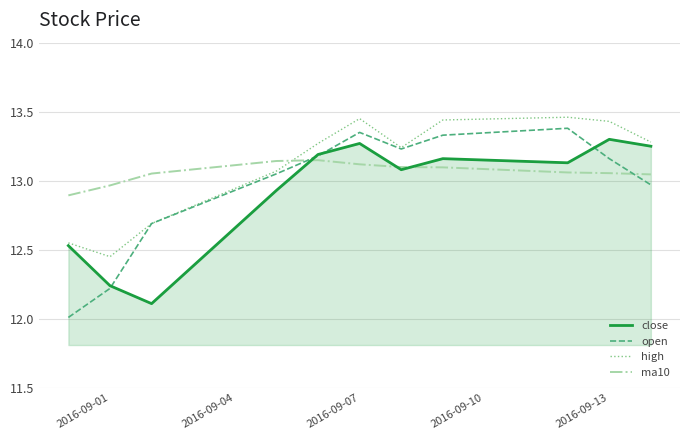

How many series are shown in this chart?

4